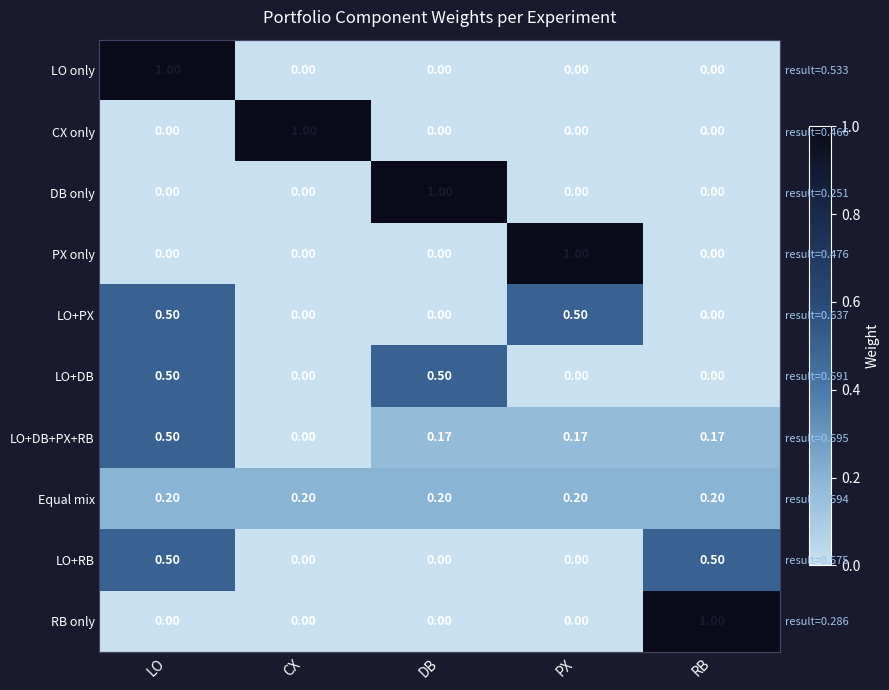

Which has a higher value, CX or PX?

CX